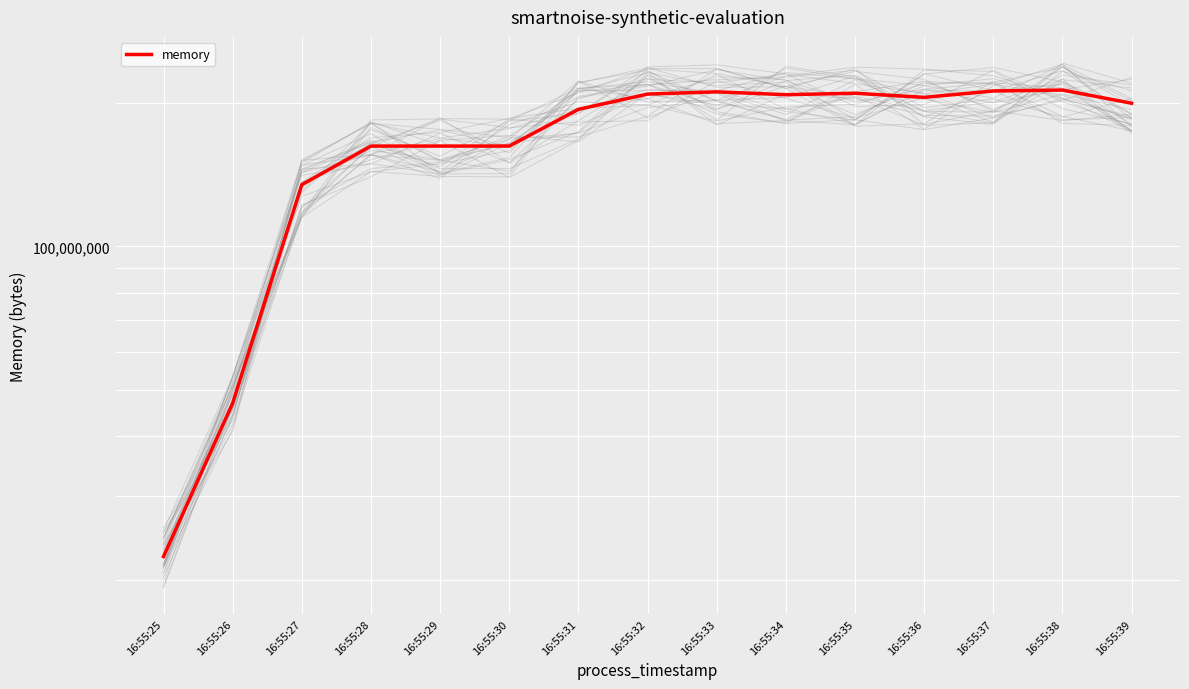

Reading left to right, extract all data points from this chart.

22409216	46997504	134754304	162291712	162304000	162304000	193748992	208564224	210825216	207941632	209412096	205307904	211718144	212652032	199569408